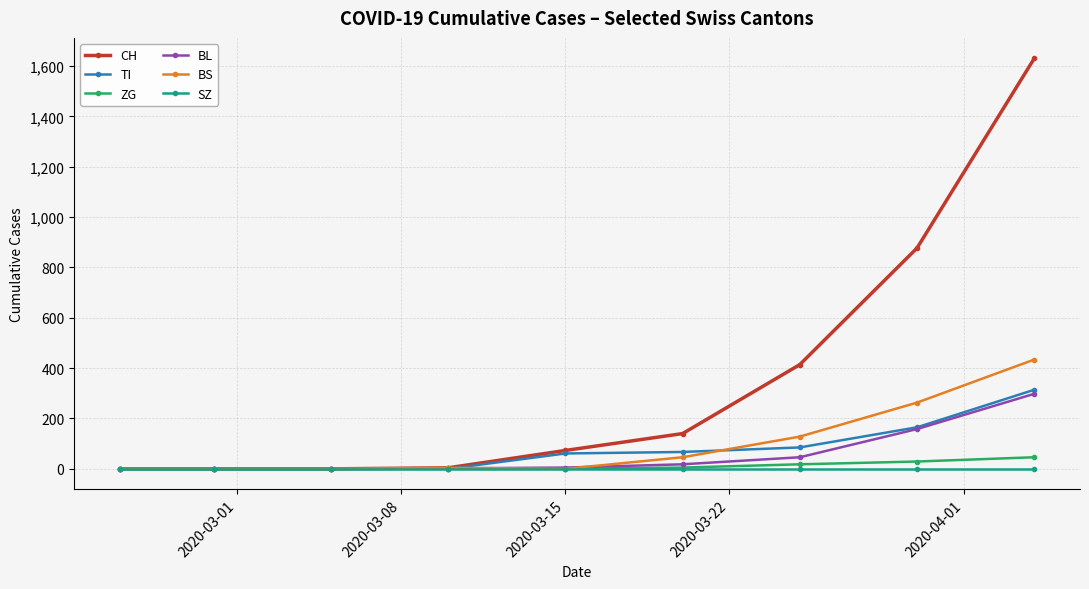

What is the maximum value for ZG?

46